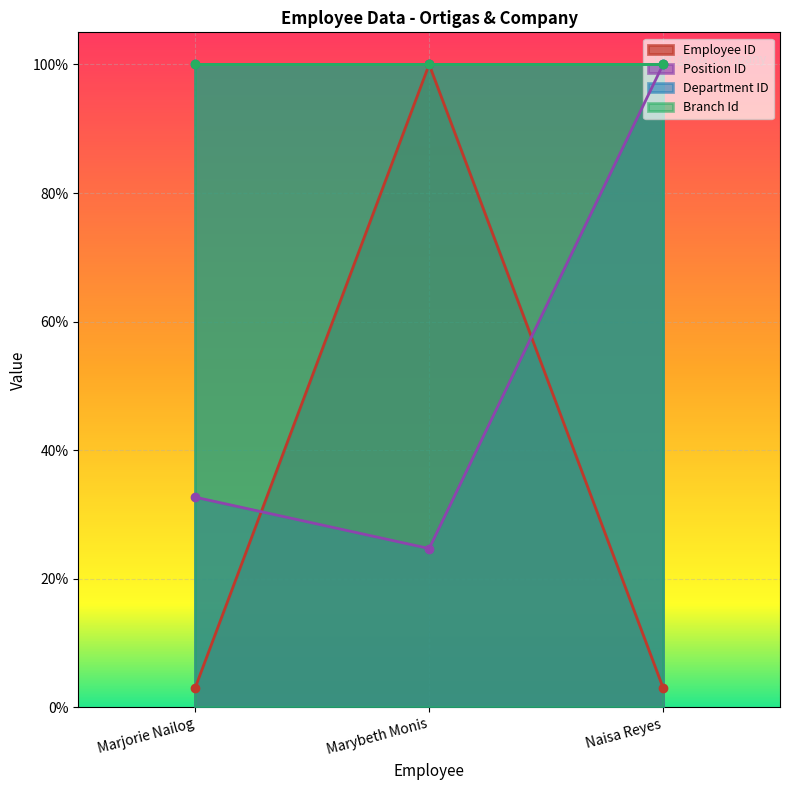

What is the difference between the maximum and second lowest values in the Position ID series?

0.7